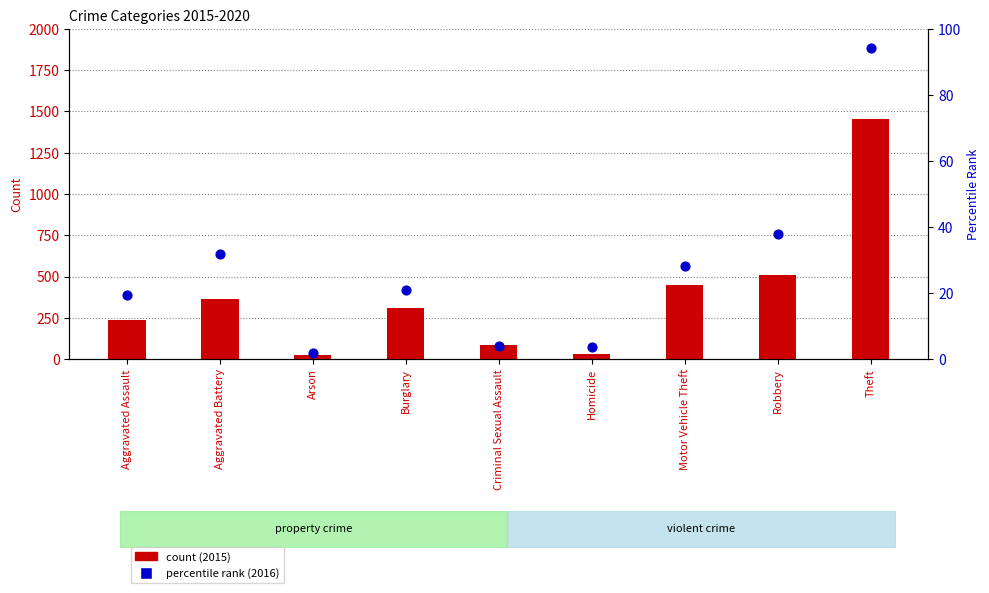

Which series has the widest spread of Y values?

2015 count